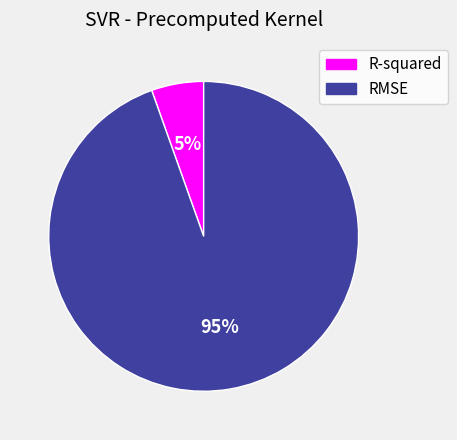

To the nearest percent, what percentage of the pie is RMSE?

95%